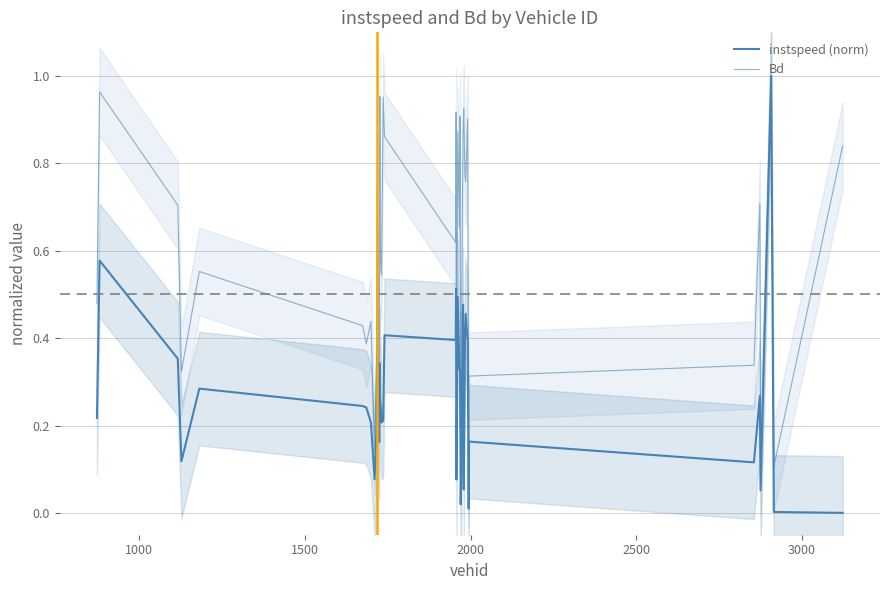

What is the value of the instspeed (norm) point at the 37th from the left?

0.1